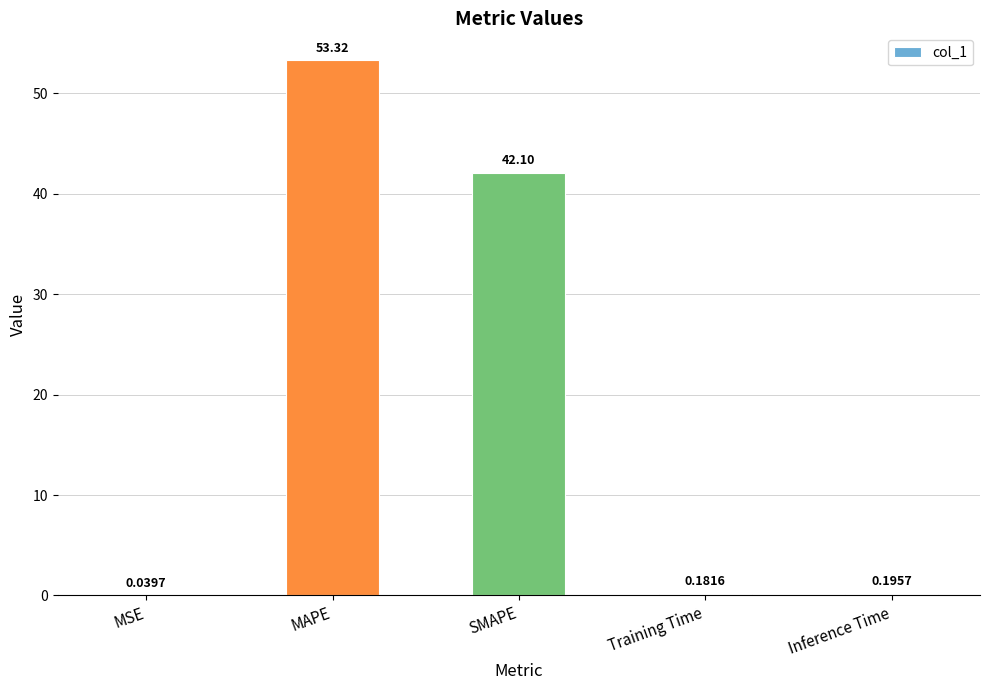

What value does the data have at SMAPE?

42.1